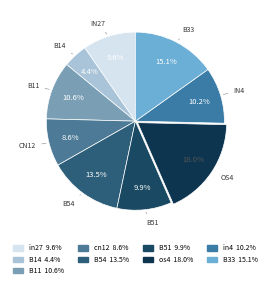

How many slices are in this pie chart?

9